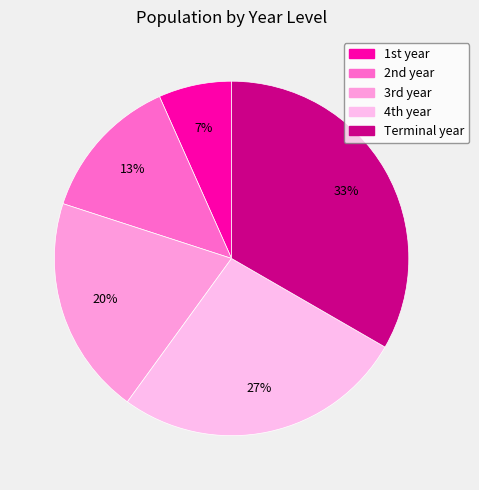

Is Terminal year the majority of the pie?

No